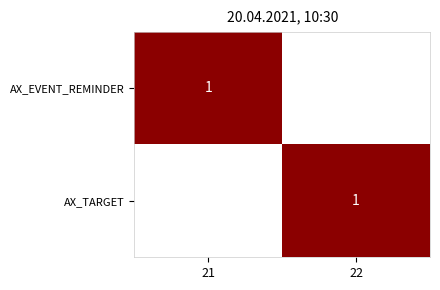

The value of AX_EVENT_REMINDER at 21 is 2. True or false?

False